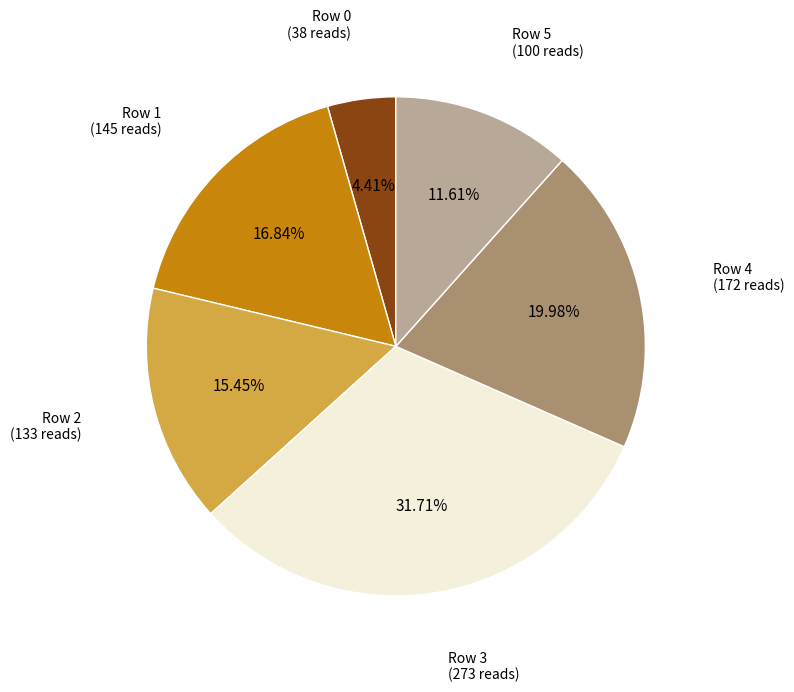

What is the ratio of the value at Row 0 (38 reads) to the value at Row 1 (145 reads)?

0.3